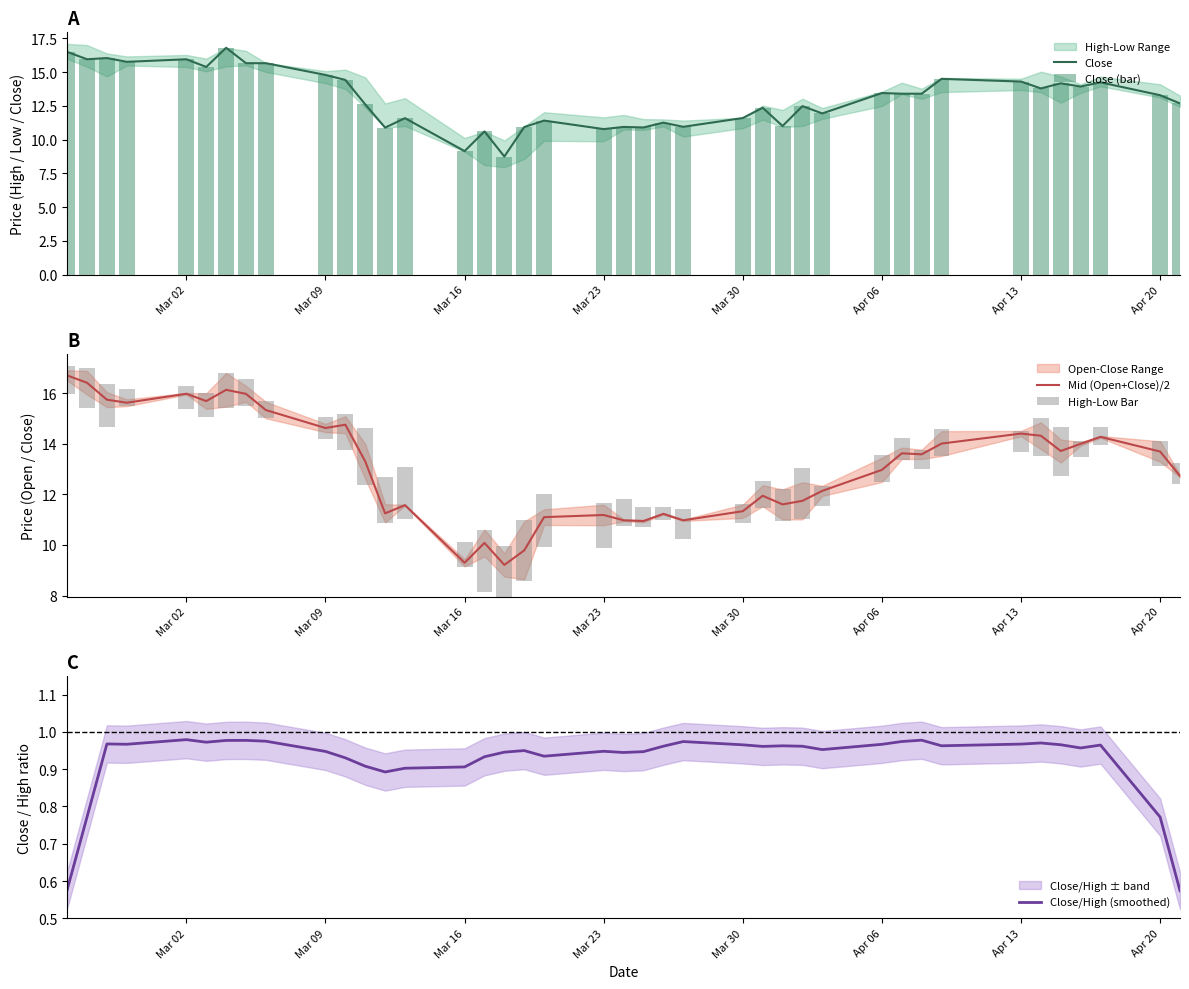

True or false: Mid (Open+Close)/2 has a value of 24.9 at Mar 09.

False